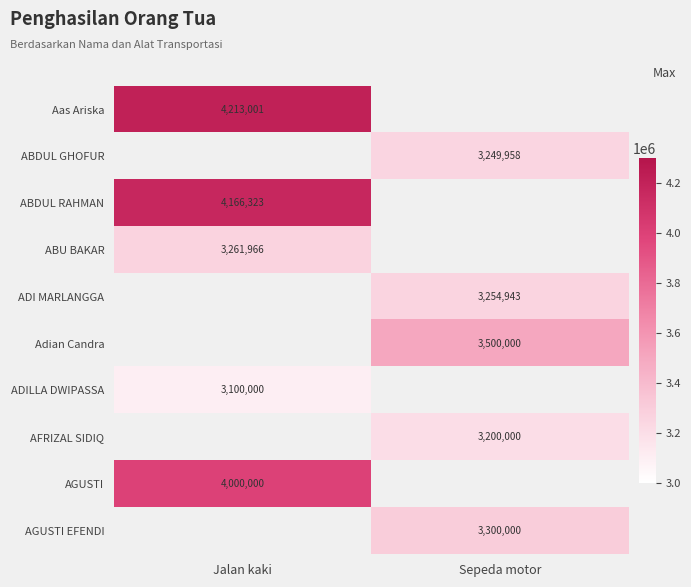

What is the smallest value displayed?

3100000.0